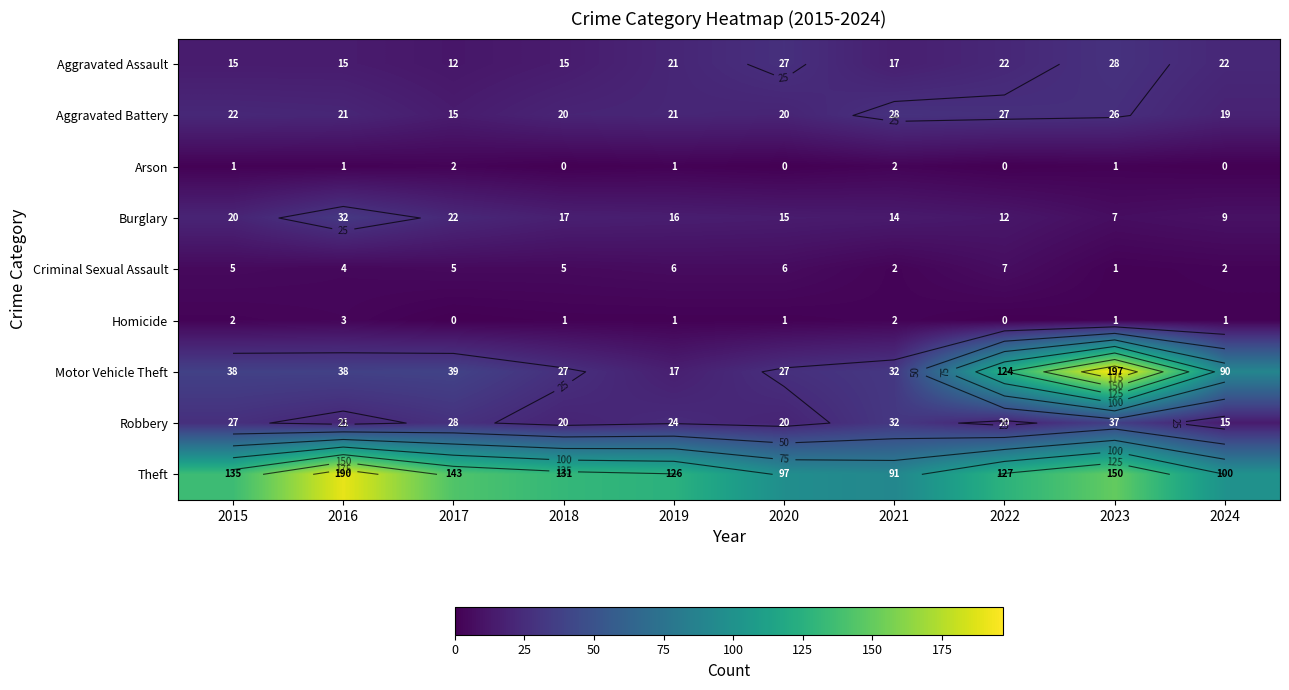

At which category is the sum across all series the highest?

2023